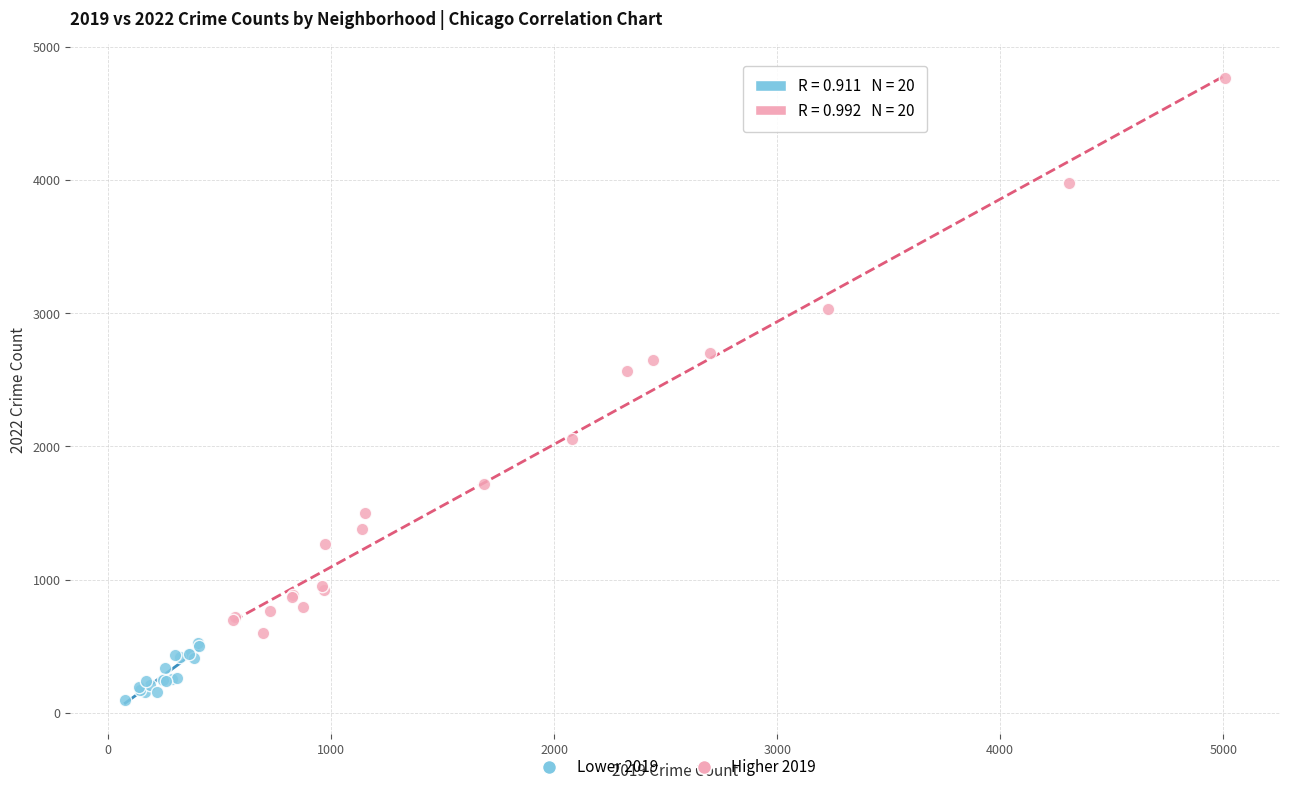

Which series reaches the minimum Y coordinate?

Lower 2019